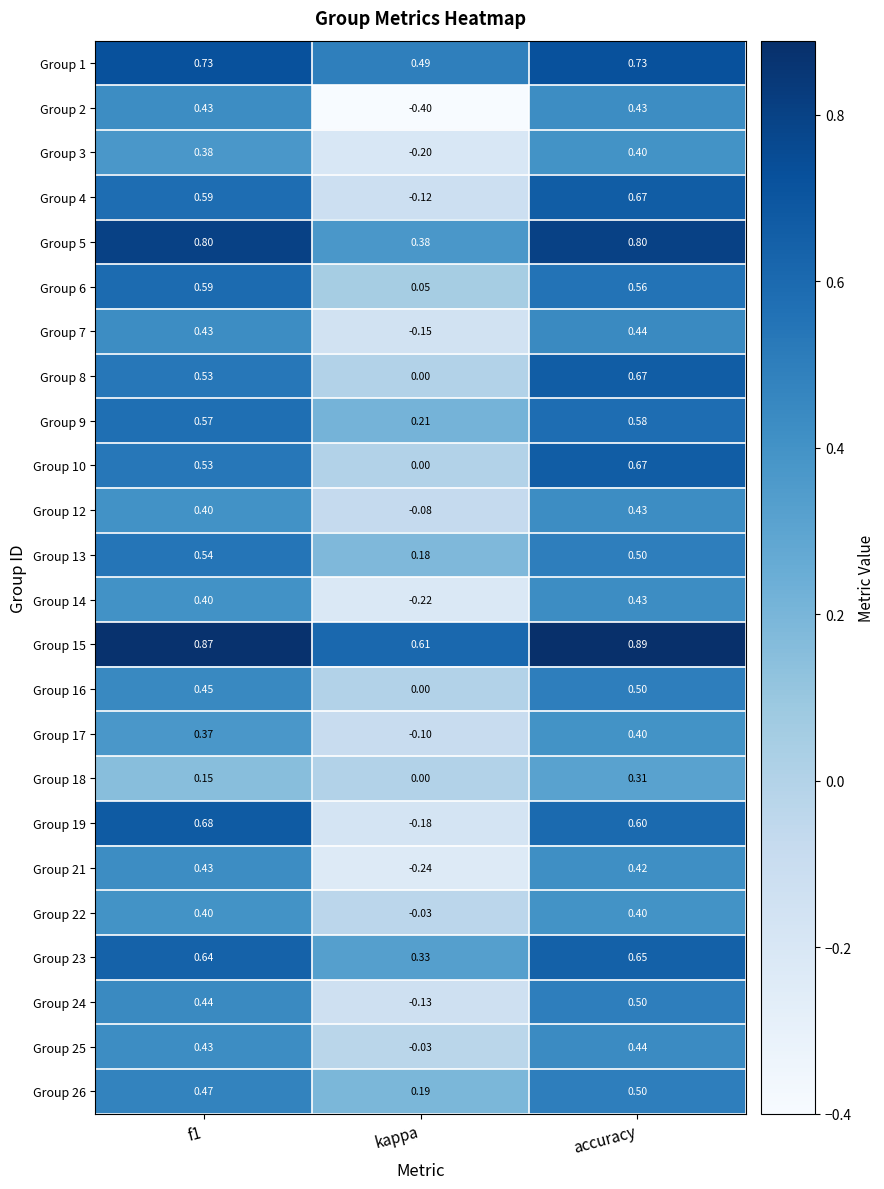

Is the value of Group 22 at kappa greater than the value of Group 13 at f1?

No